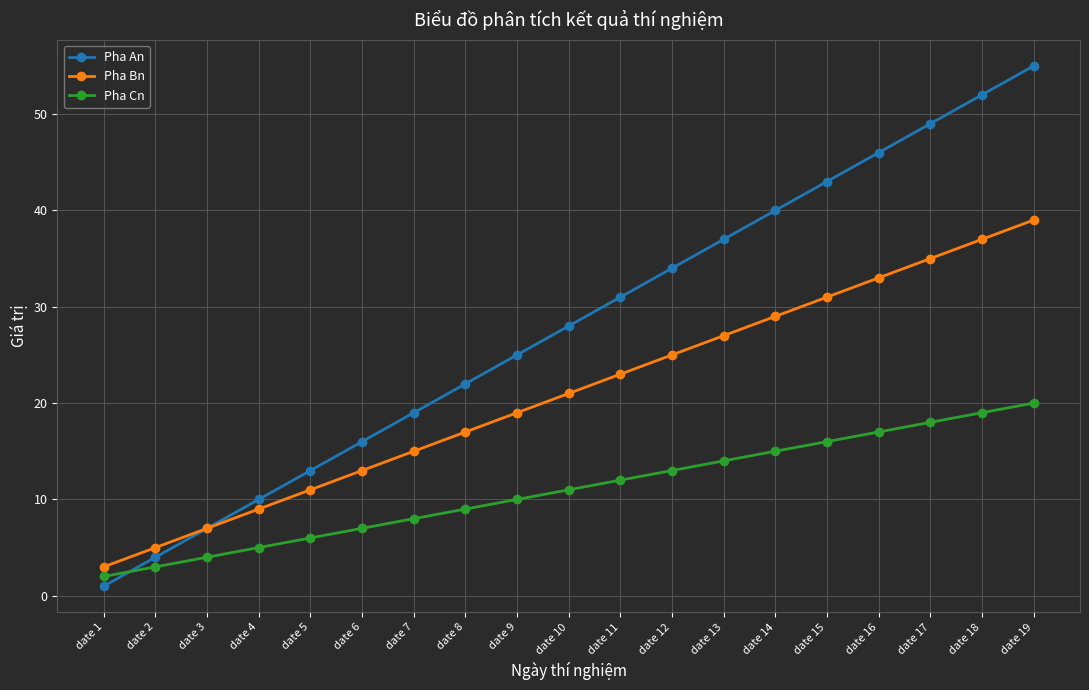

What is the difference between the highest and lowest values at date 17?

31